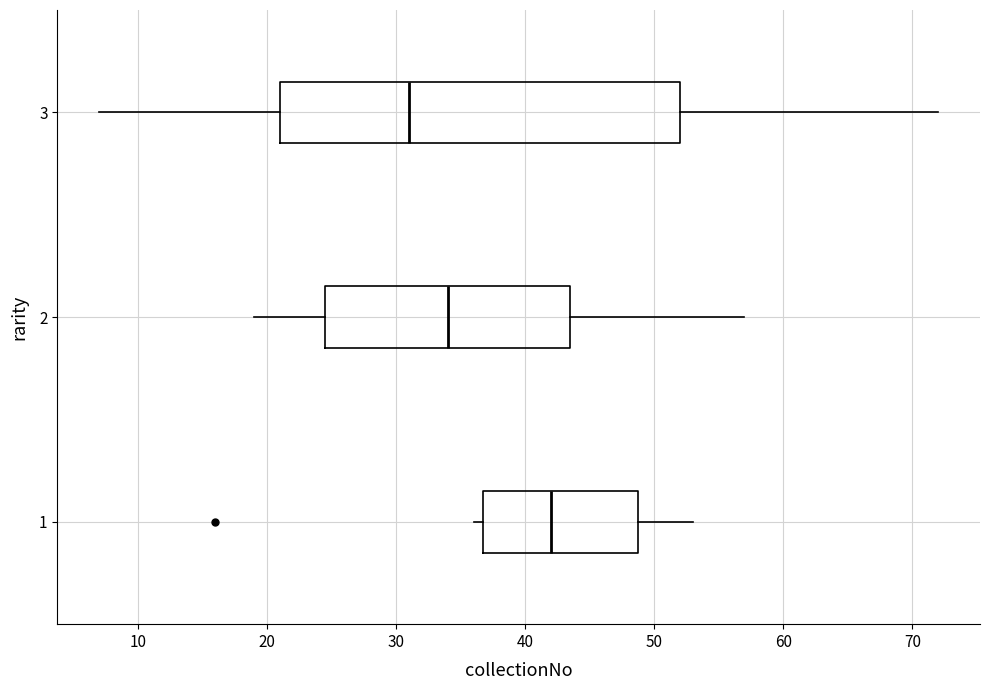

Comparing the boxes themselves (not the whiskers), which one is the widest?

3